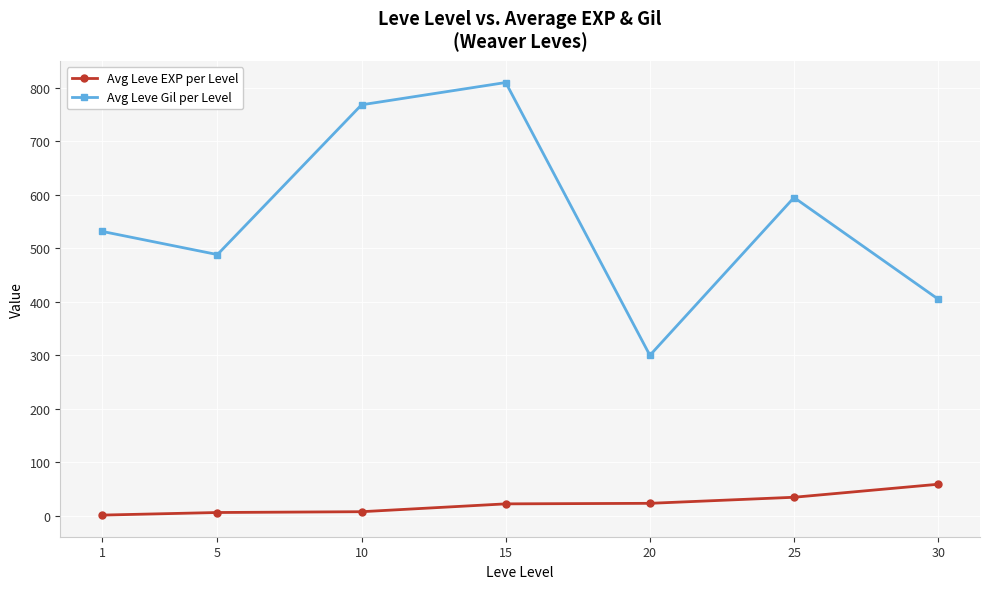

How many lines are shown in the chart?

2